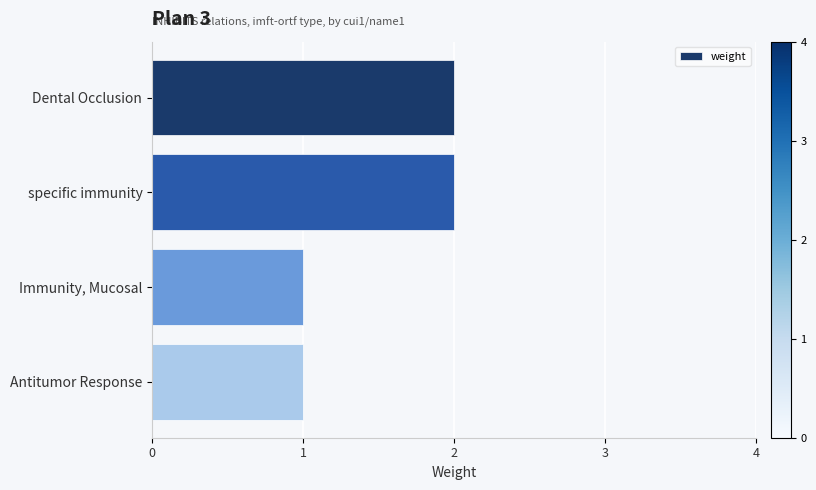

Is it true that the value at Antitumor Response is 2?

False